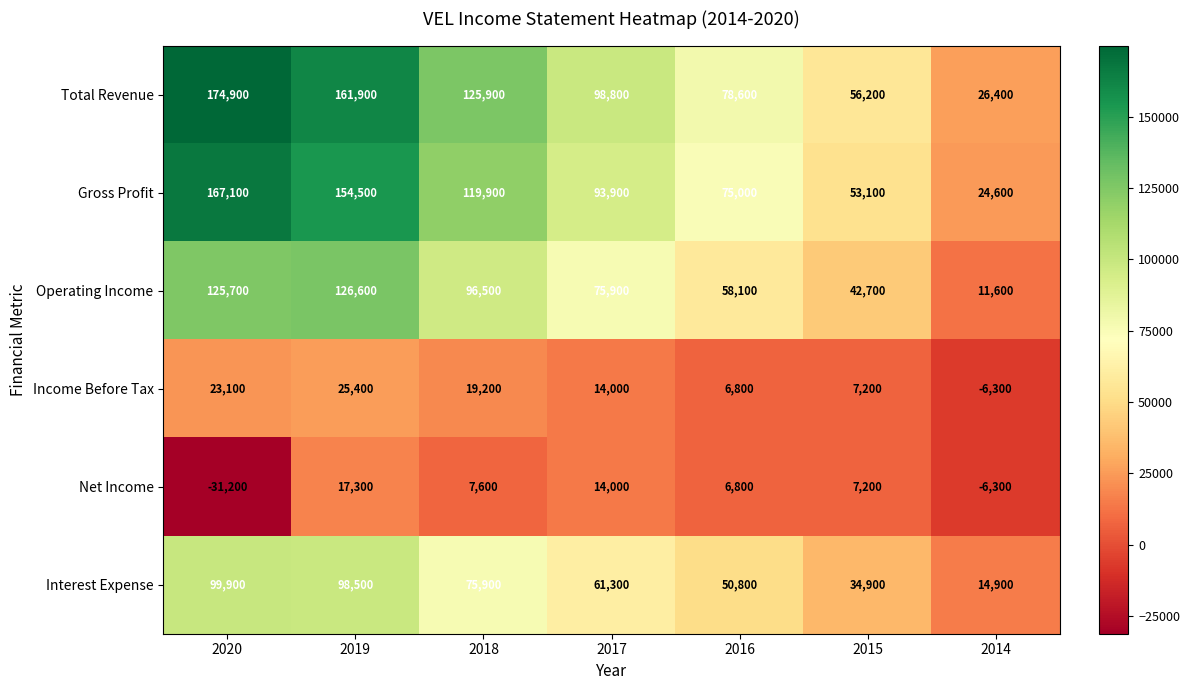

At which category does the chart reach its peak across all series?

2020